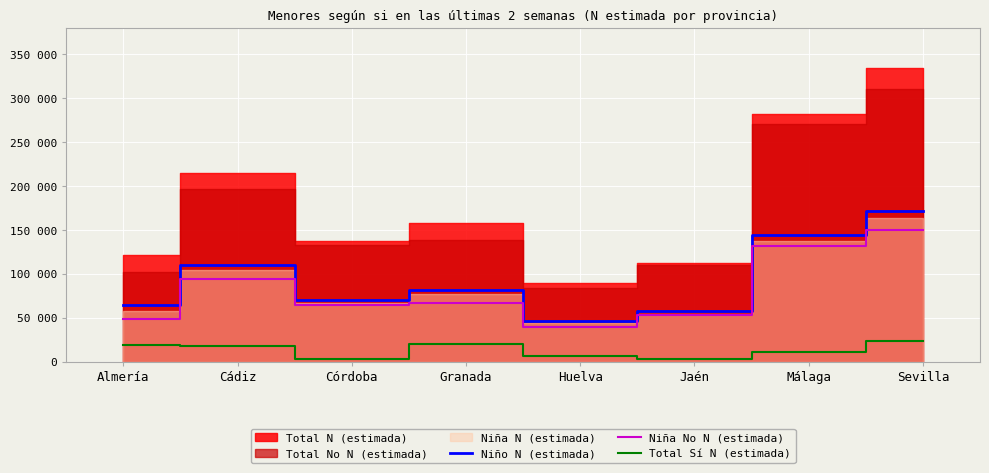

Is the value of Total Sí N (estimada) at Granada greater than the value of Niño N (estimada) at Sevilla?

No